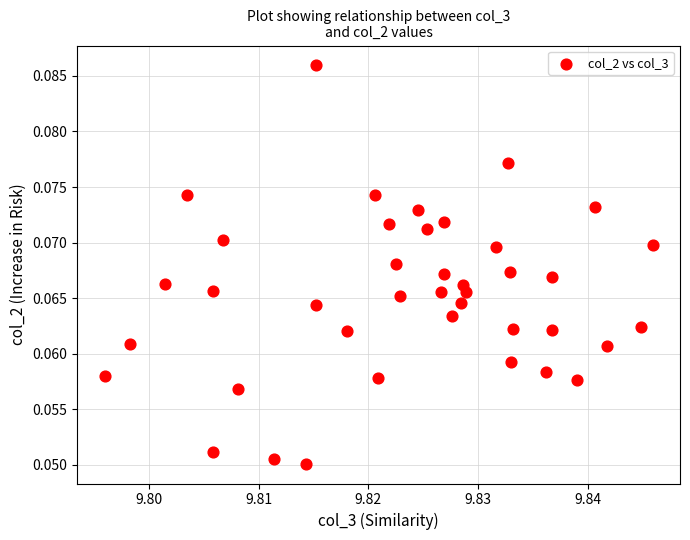

How many points are shown in the scatter plot?

40